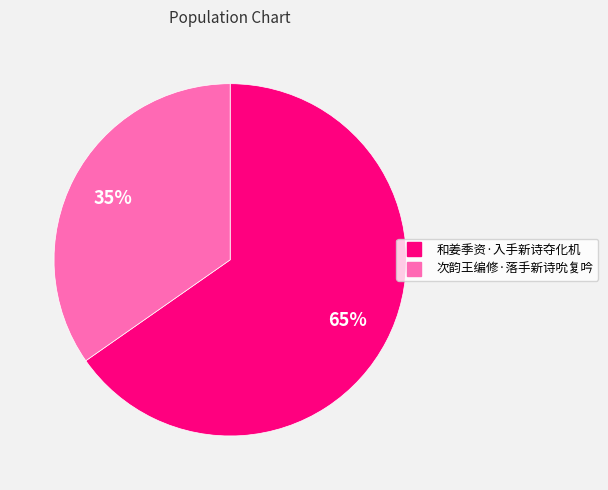

Combined, do 次韵王编修·落手新诗吮复吟 and 和姜季资·入手新诗夺化机 account for over 50%?

Yes